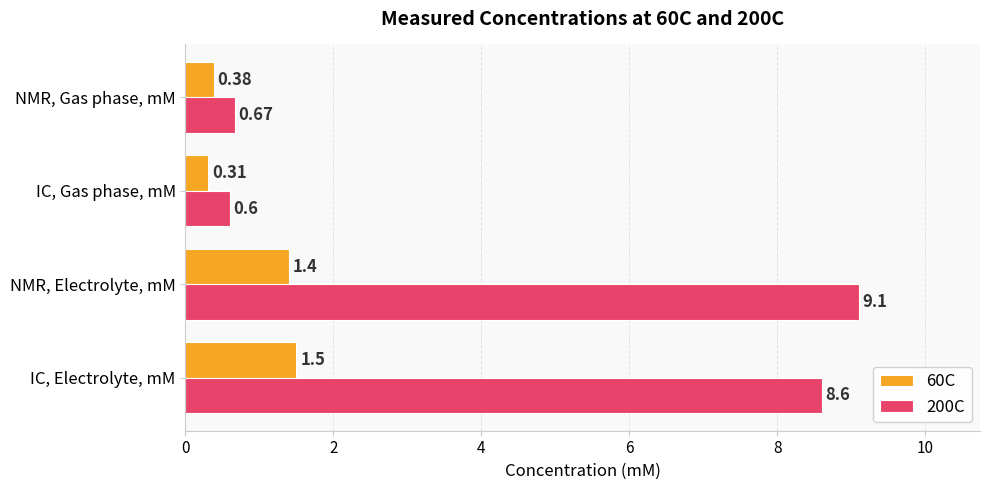

Which series has the largest range (max minus min)?

200C